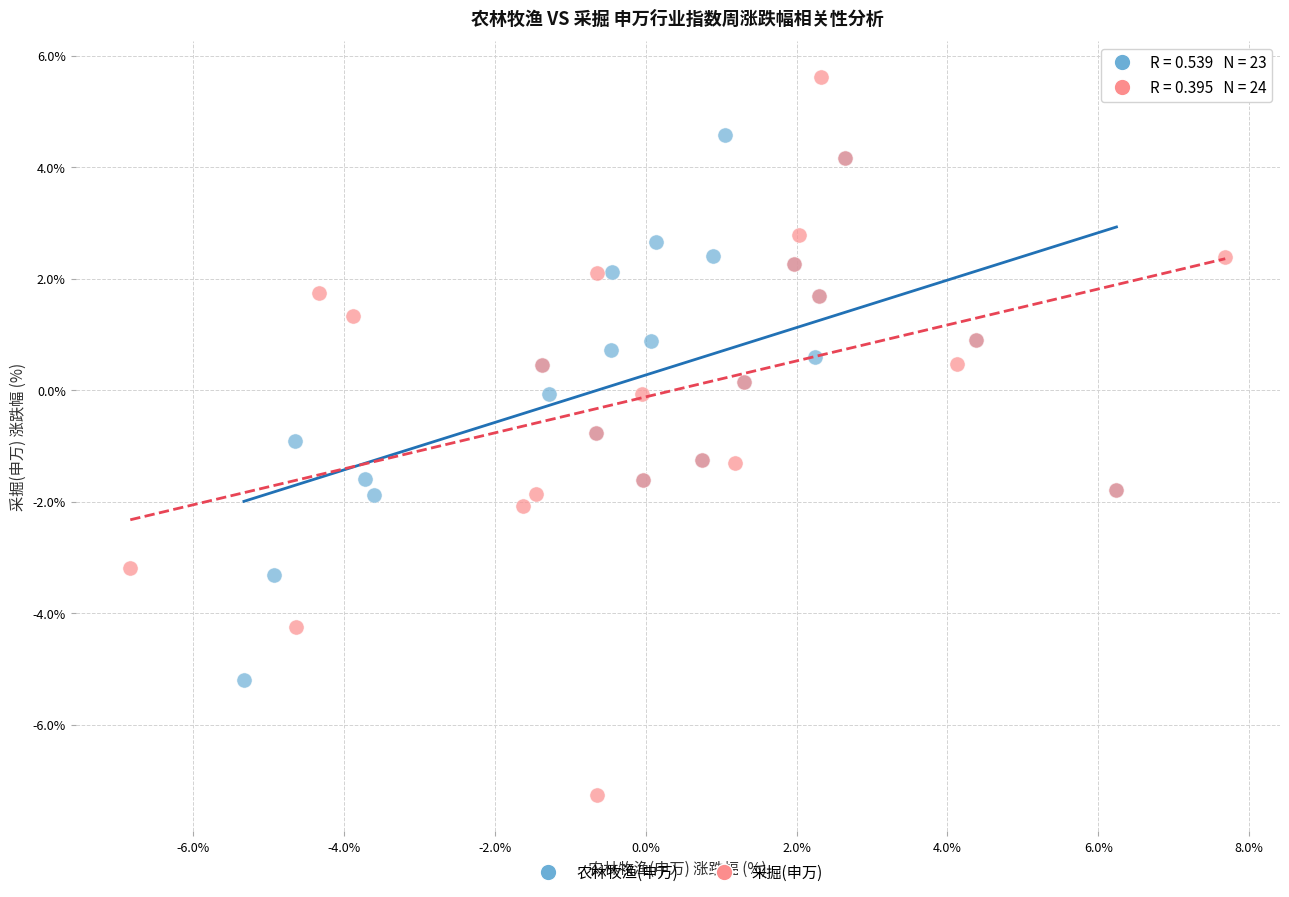

Which series has the widest spread of Y values?

采掘(申万)